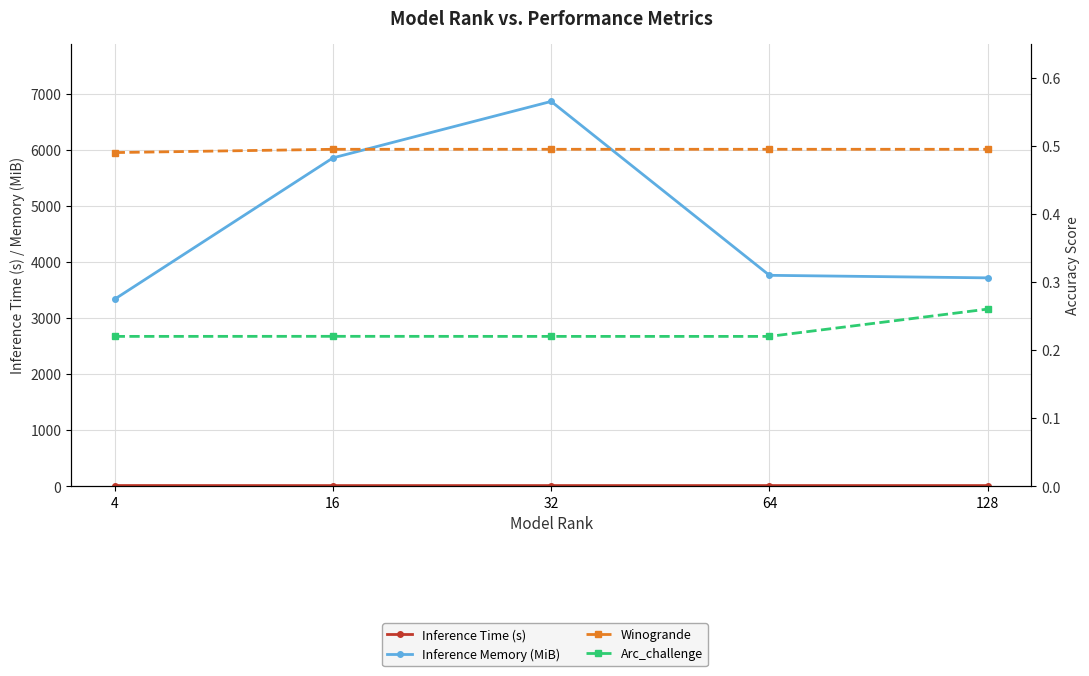

True or false: Arc_challenge and Inference Memory (MiB) cross at least once.

False